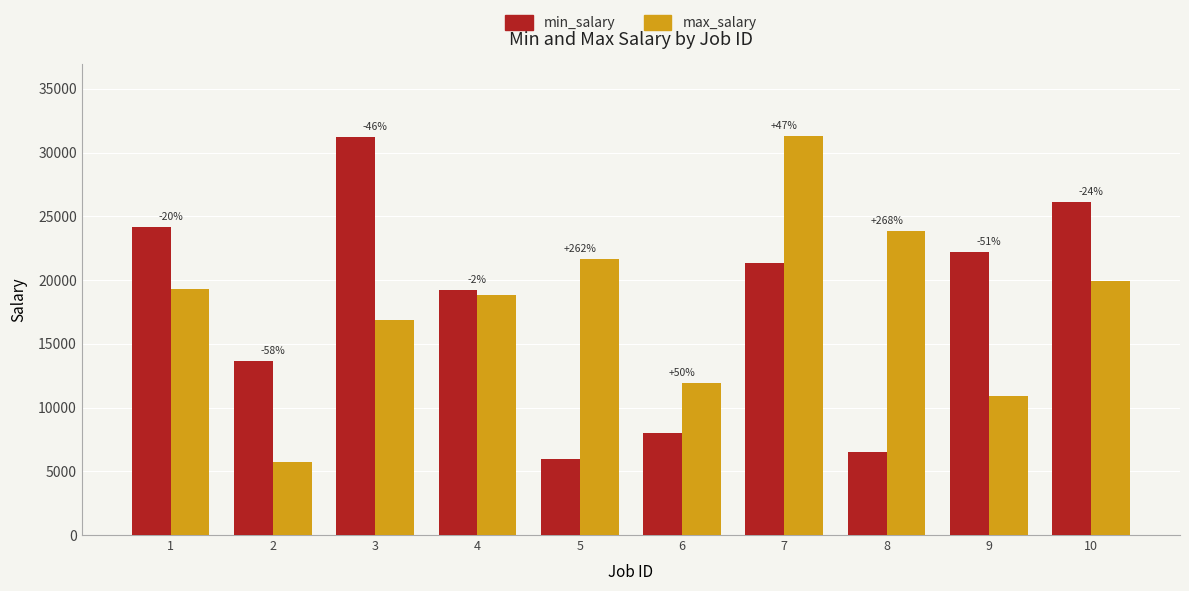

Reading left to right, extract all data points from this chart.

min_salary: 24197	13662	31235	19223	5980	7970	21330	6492	22233	26099
max_salary: 19303	5765	16885	18809	21669	11954	31303	23861	10935	19943